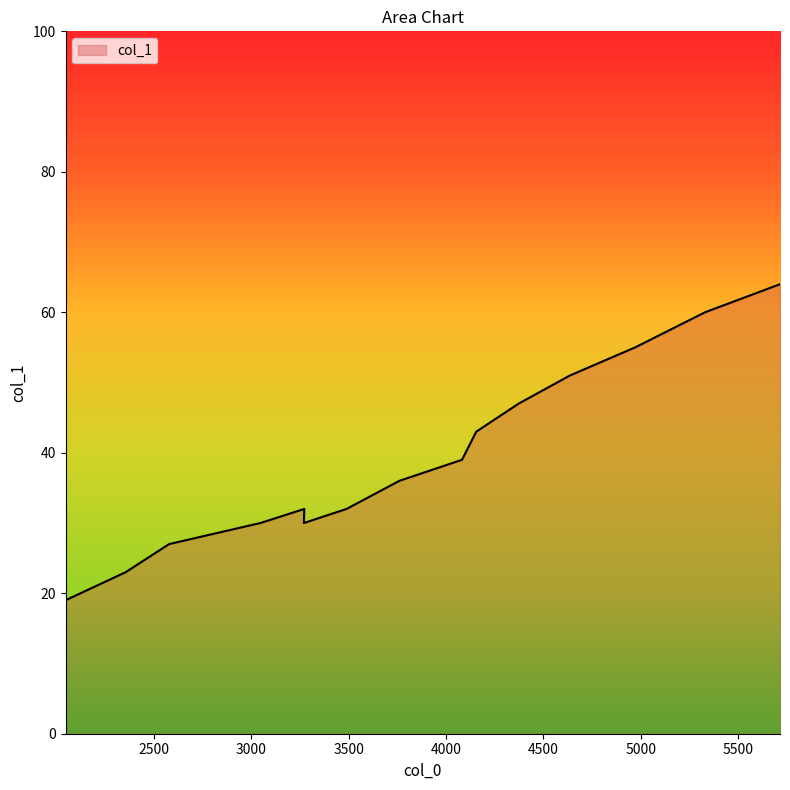

What is the smallest value displayed?

19